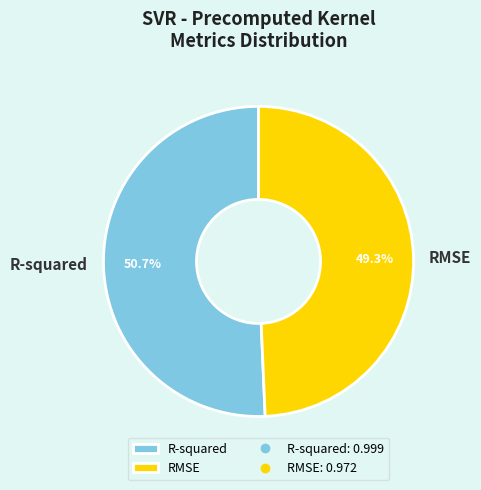

To the nearest percent, what percentage of the pie is R-squared?

51%